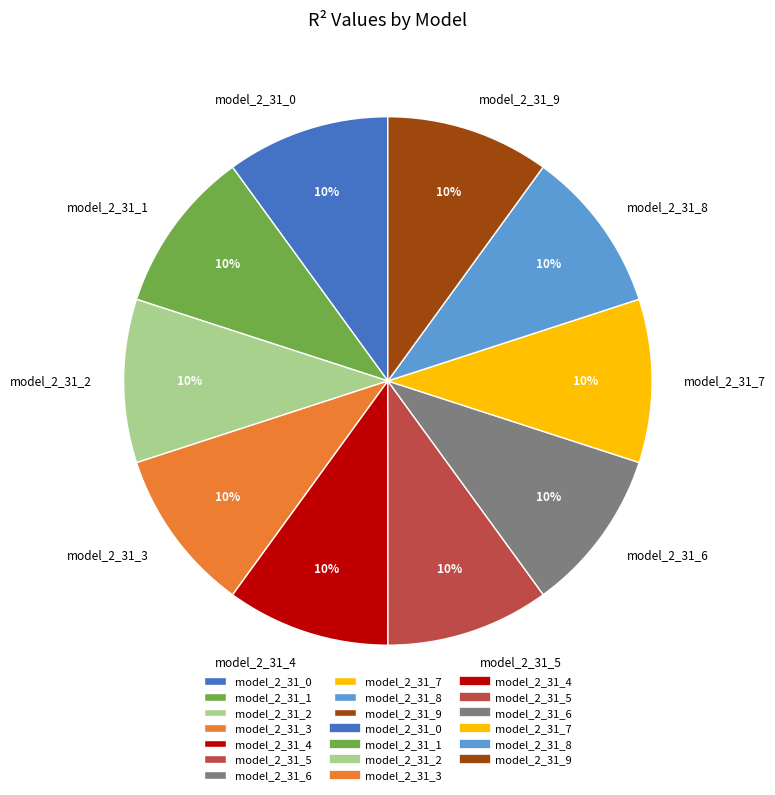

Does model_2_31_2 represent more than half of the total?

No